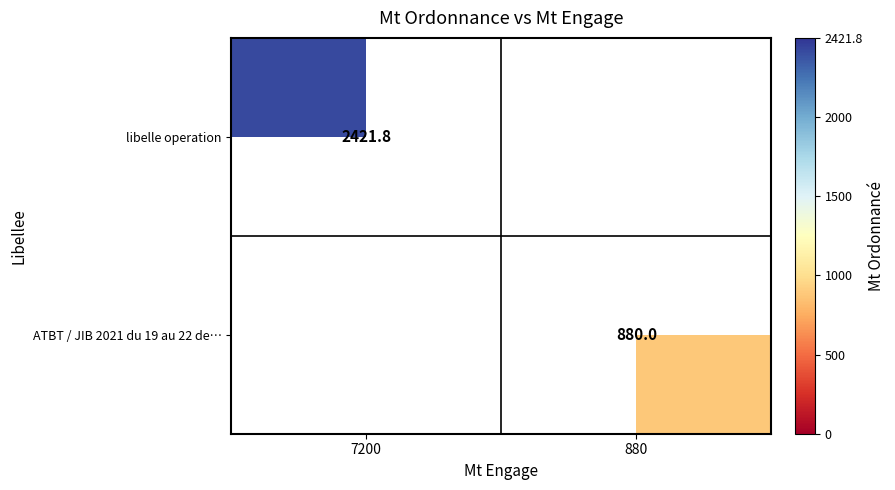

Is it true that ATBT / JIB 2021 du 19 au 22 de… equals 880.0 at 880?

True